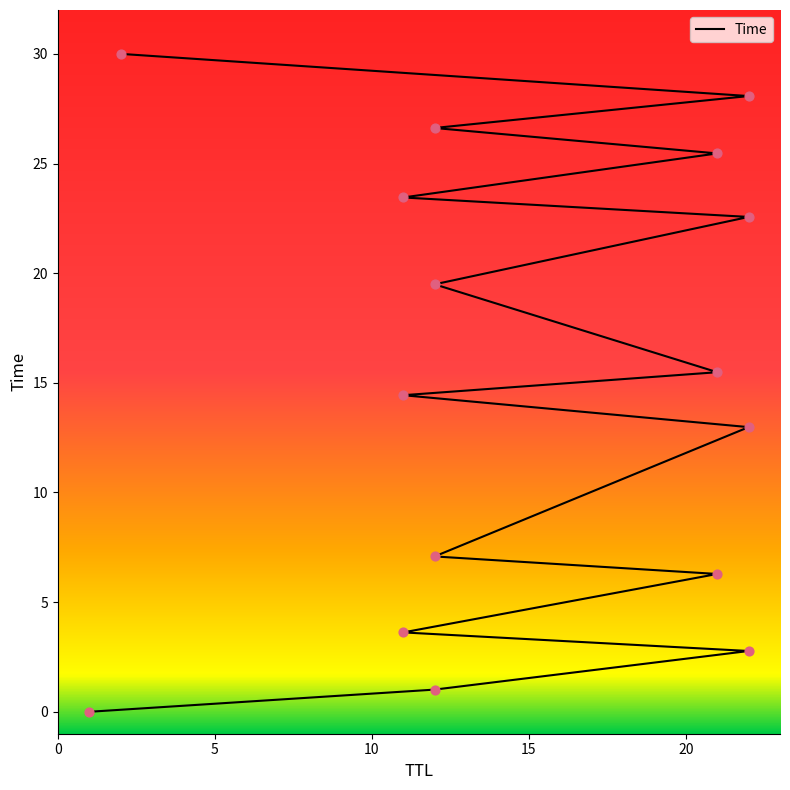

What is the ratio of the value at 2 to the value at 12?

29.6